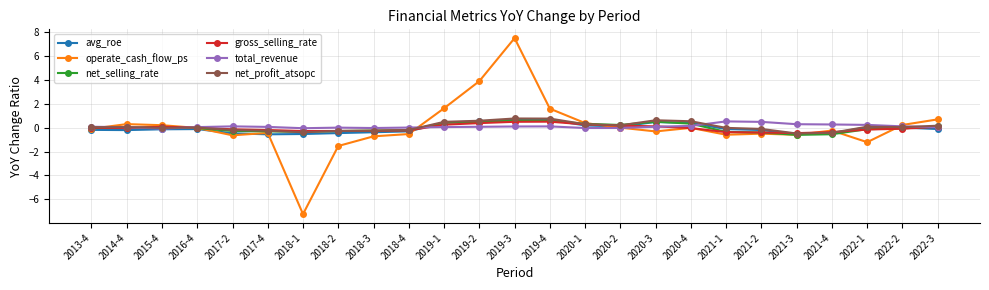

Count the number of data series in this chart.

6